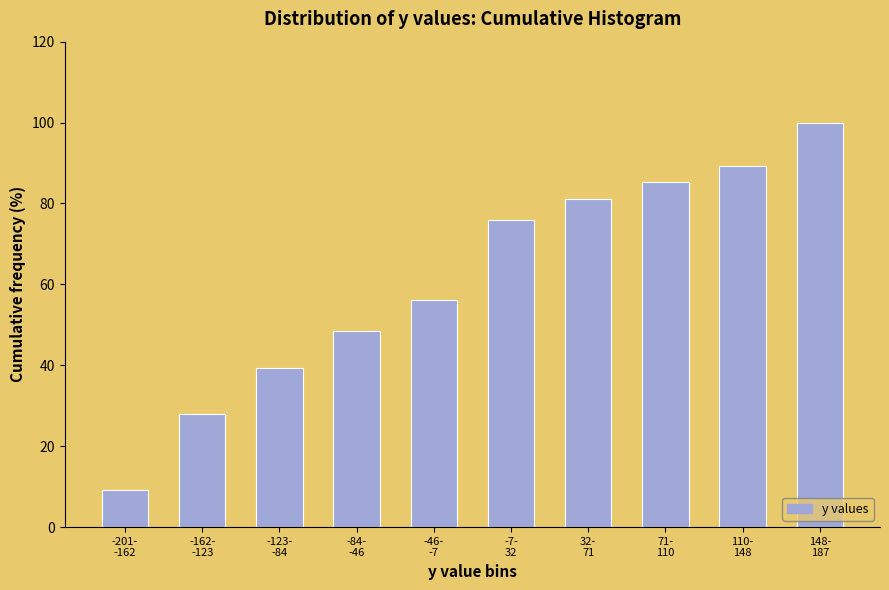

Reading left to right, what are all the values shown in this chart?

9.2	28.1	39.3	48.5	56.1	76.0	81.1	85.2	89.3	100.0